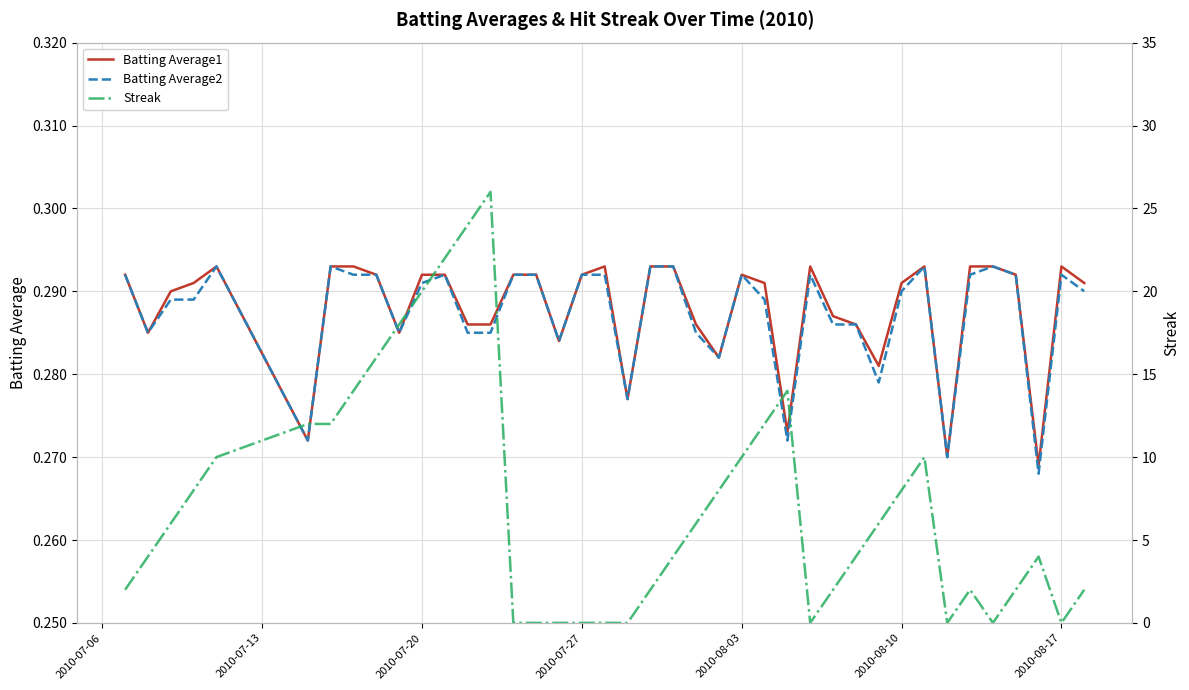

Does the chart display data point markers on the line(s)?

No